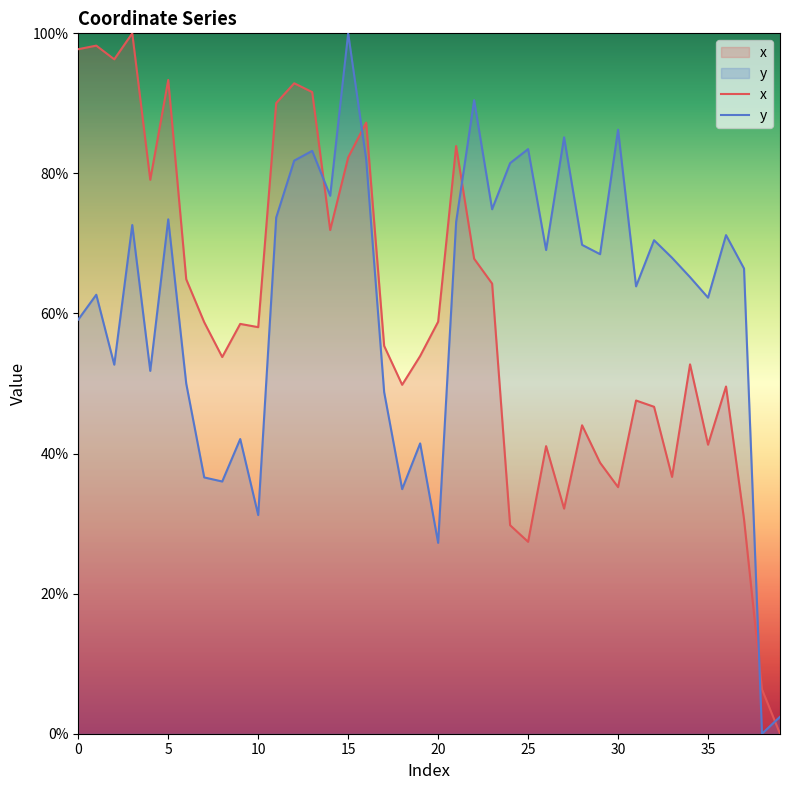

The value of y at 11 is 73.7. True or false?

True